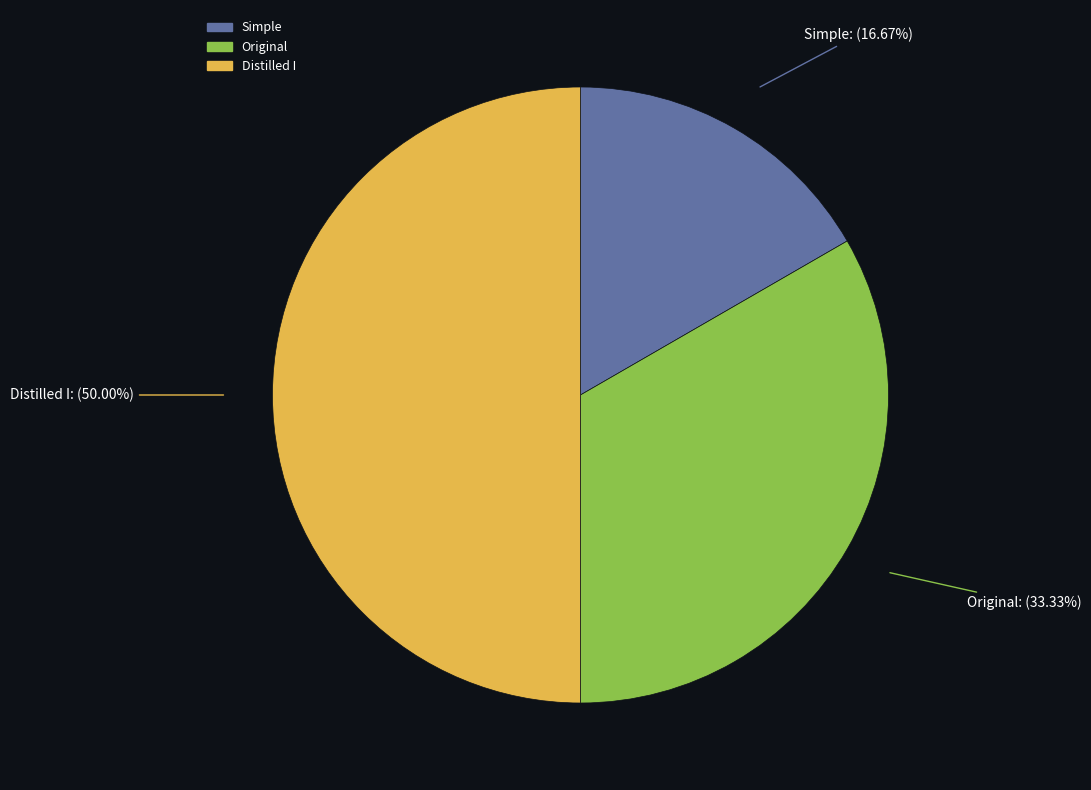

How many slices are in this pie chart?

3